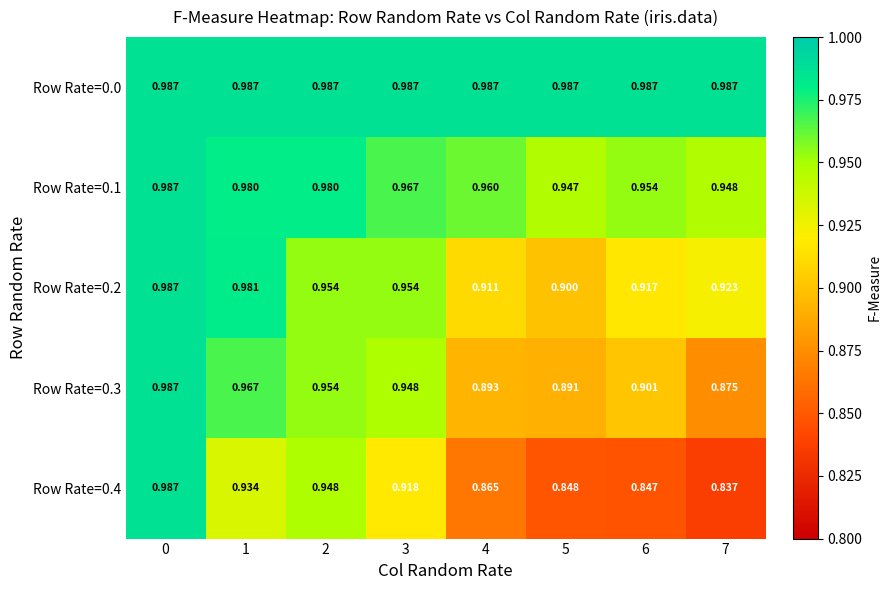

How many distinct data groups are displayed?

5